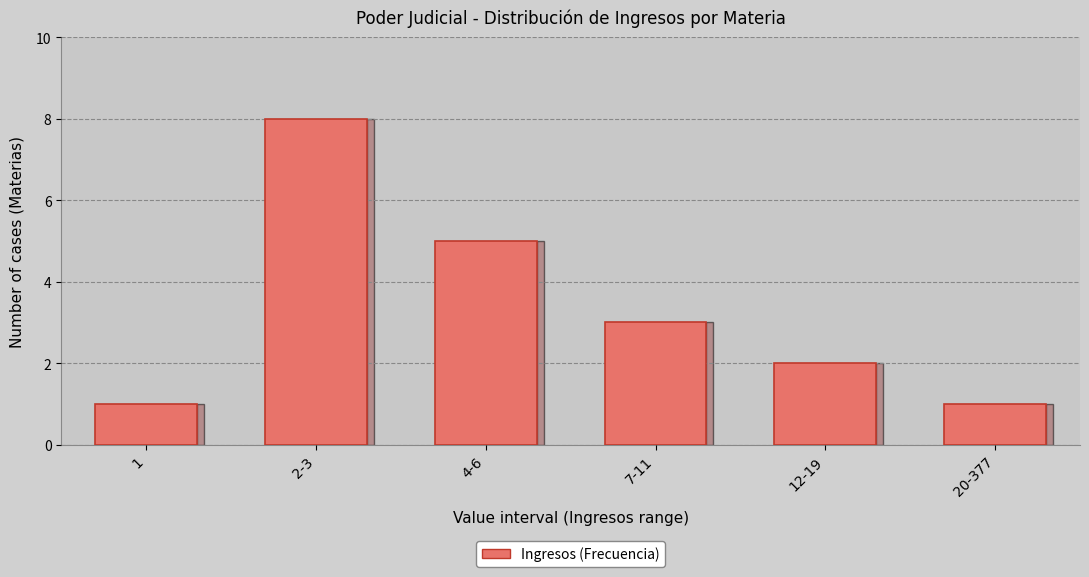

Reading left to right, list all the values displayed in this chart.

1	8	5	3	2	1